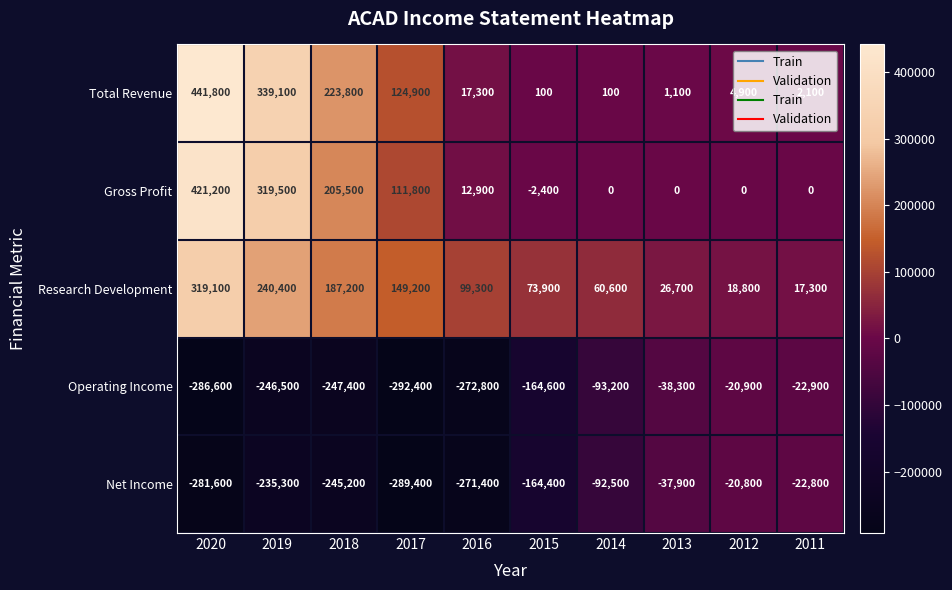

Which series changed the most between 2020 and 2018?

Total Revenue